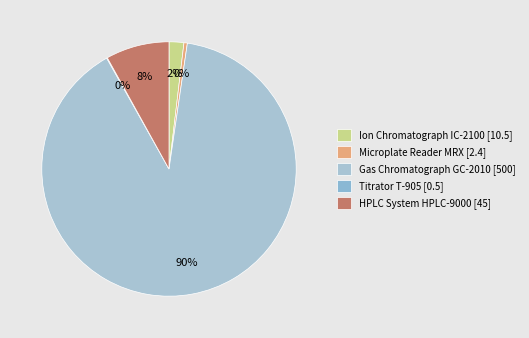

True or false: HPLC System HPLC-9000 accounts for 19% of the total.

False